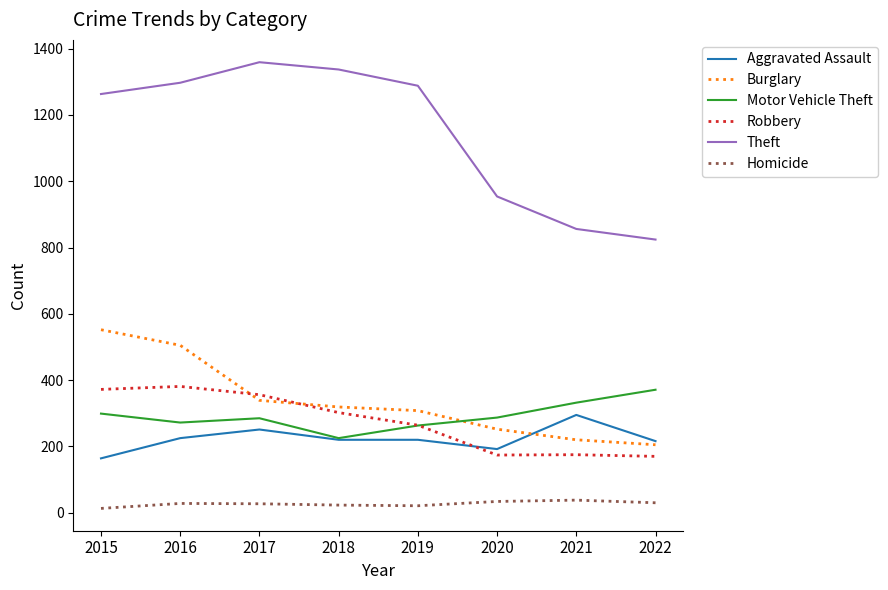

What is the minimum value for Aggravated Assault?

164